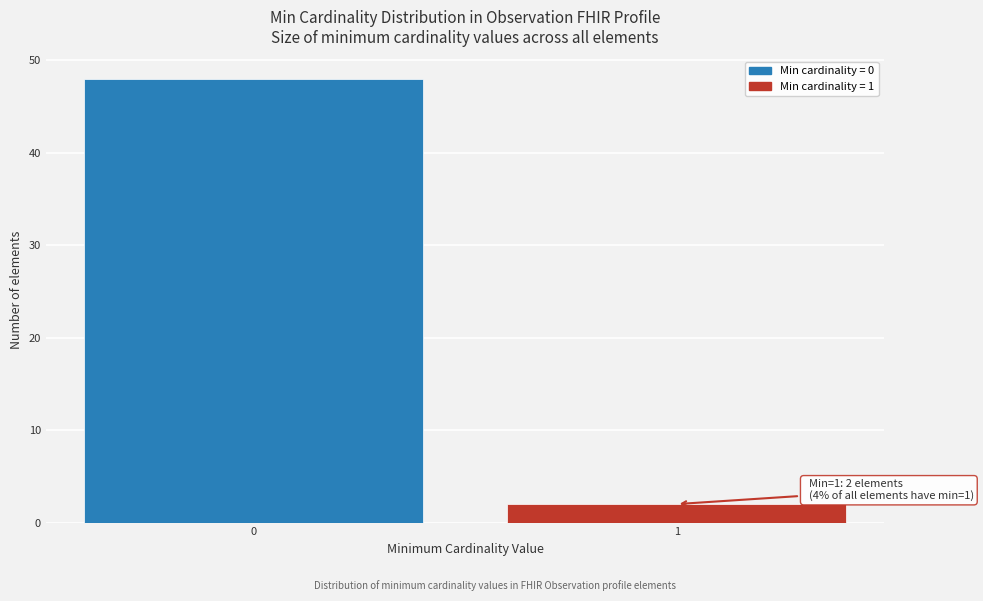

Reading left to right, list all the values displayed in this chart.

0=48	1=2